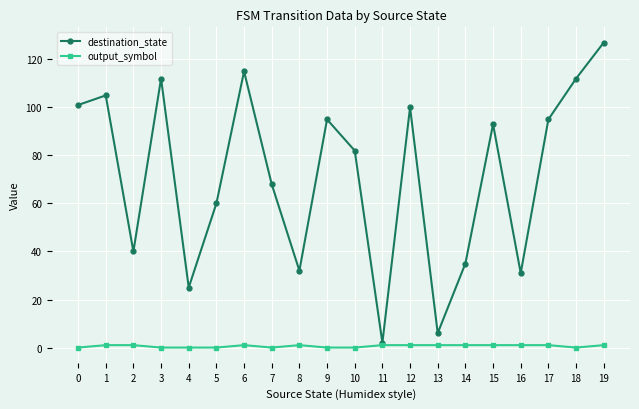

Is it true that destination_state equals 100 at 12?

True